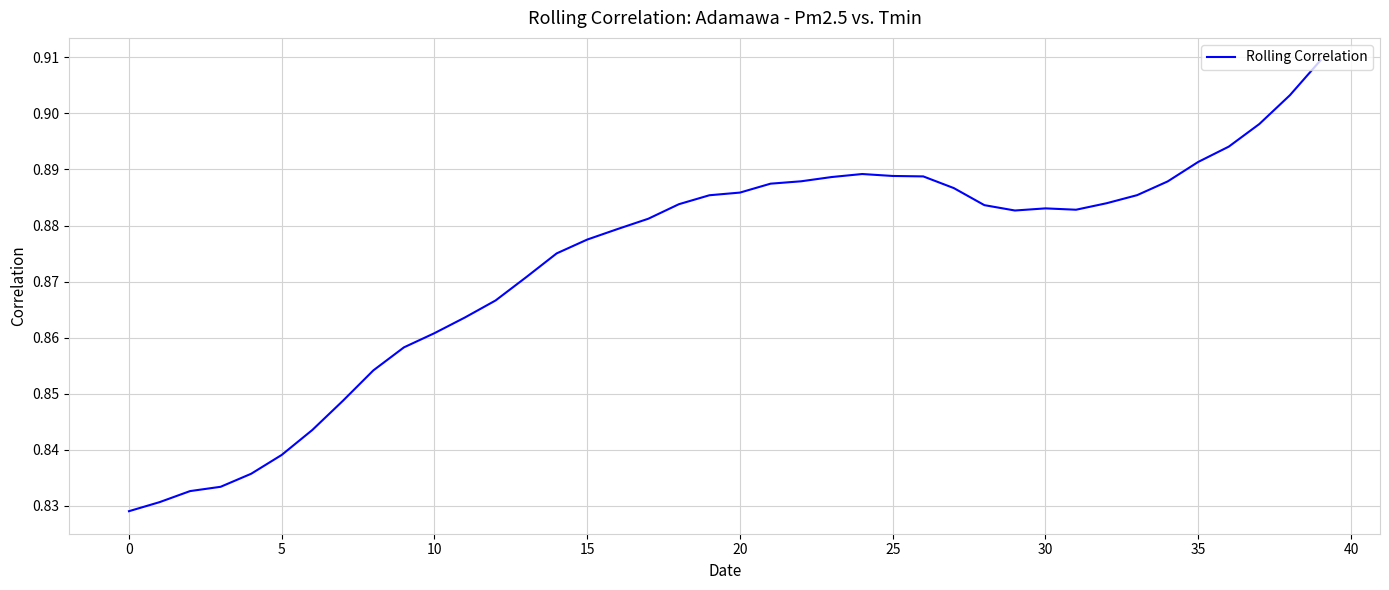

Where is the first local maximum?

24